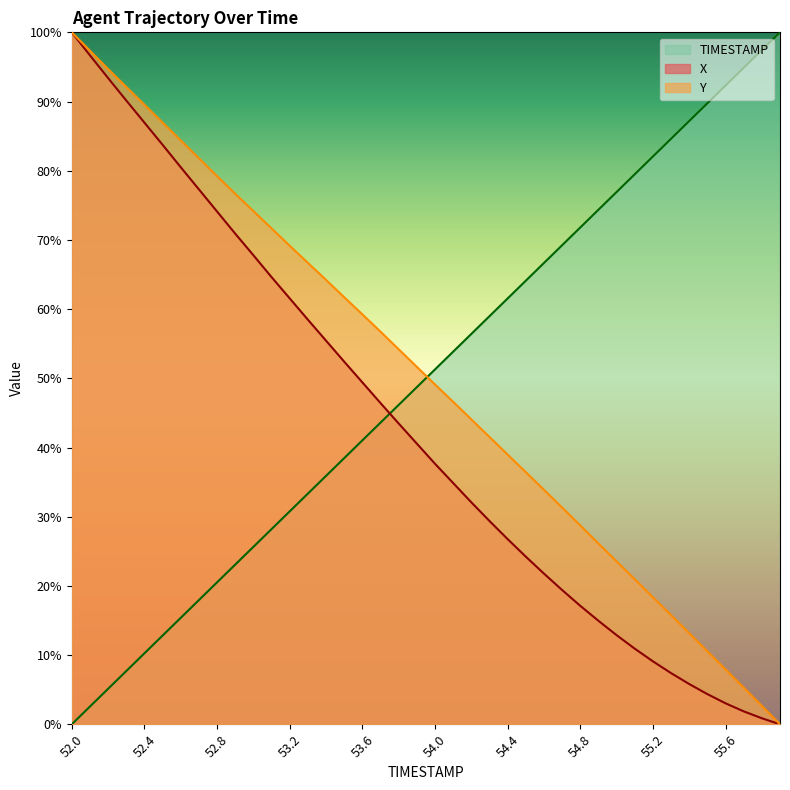

What is the difference between the maximum and minimum values in the TIMESTAMP series?

100.0